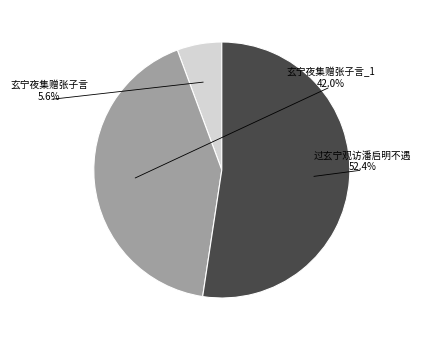

Combined, do 玄宁夜集赠张子言 and 过玄宁观访潘启明不遇 account for over 50%?

Yes